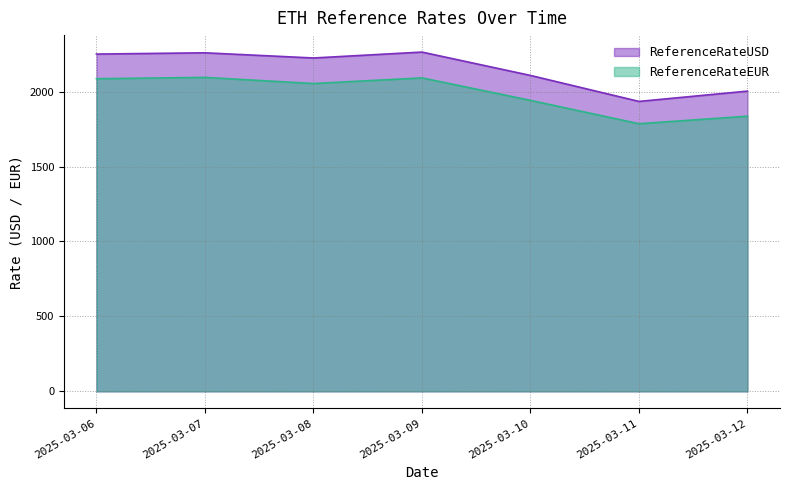

What is the difference between the maximum and minimum values in the ReferenceRateEUR series?

309.2